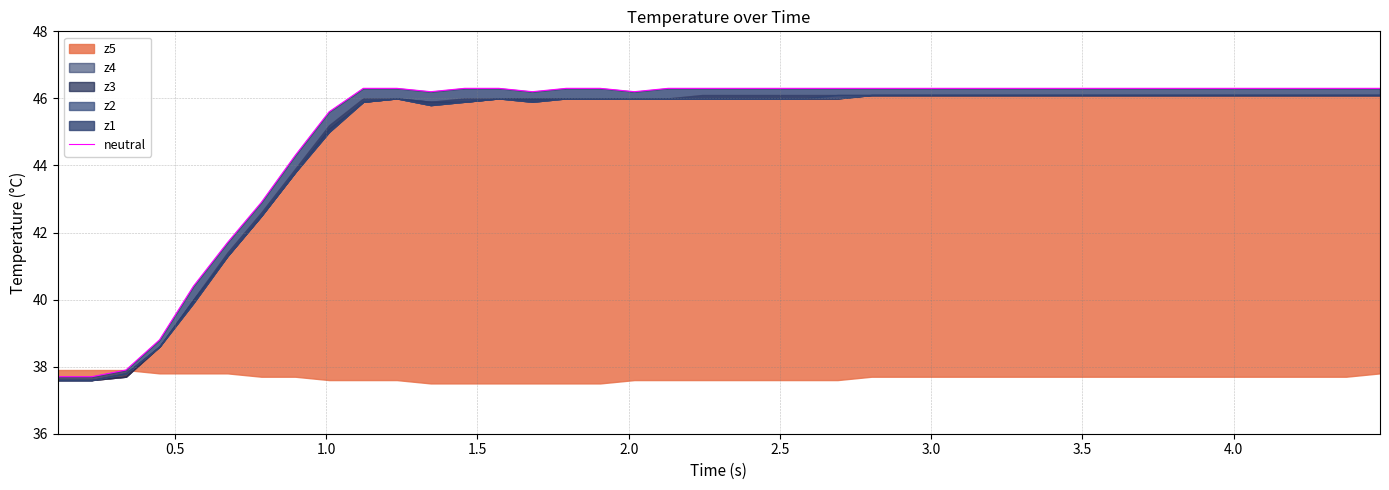

How many interior local valleys (lower than both neighbors) does the data have?

3